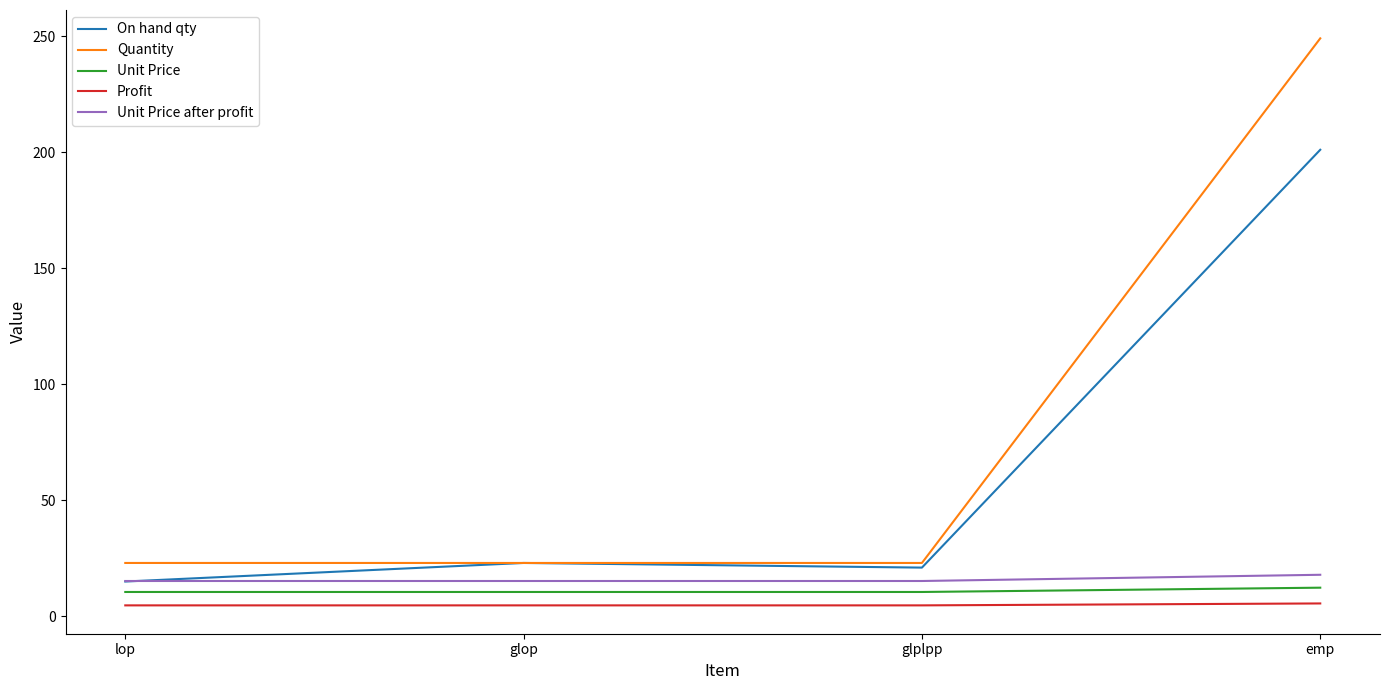

How many lines are shown in the chart?

5